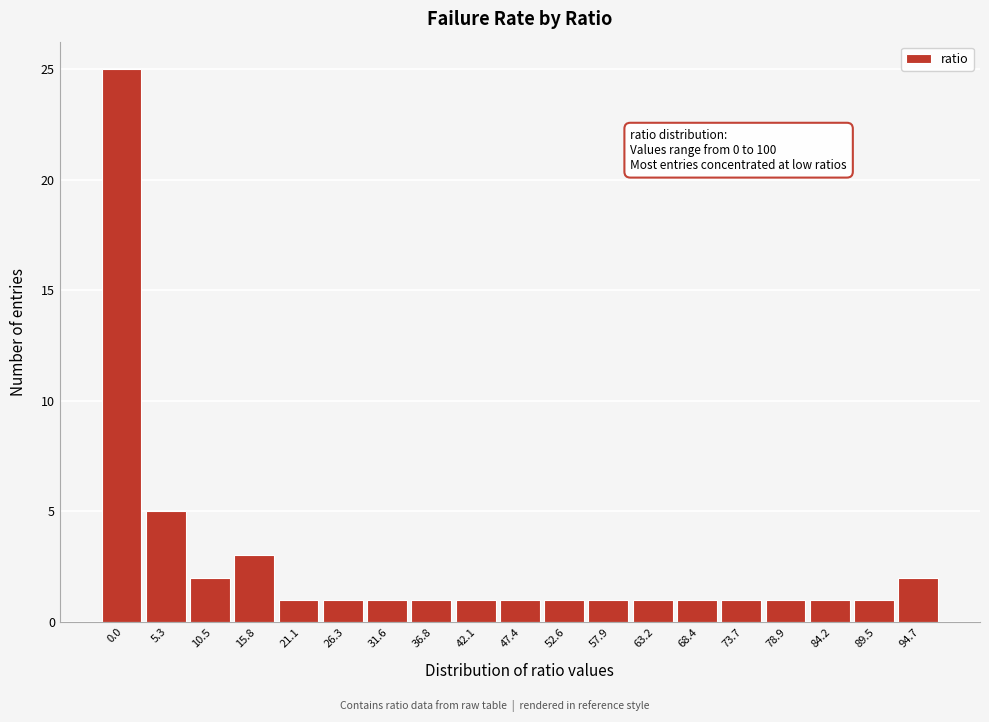

Reading left to right, extract all data points from this chart.

0.0=25	5.3=5	10.5=2	15.8=3	21.1=1	26.3=1	31.6=1	36.8=1	42.1=1	47.4=1	52.6=1	57.9=1	63.2=1	68.4=1	73.7=1	78.9=1	84.2=1	89.5=1	94.7=2